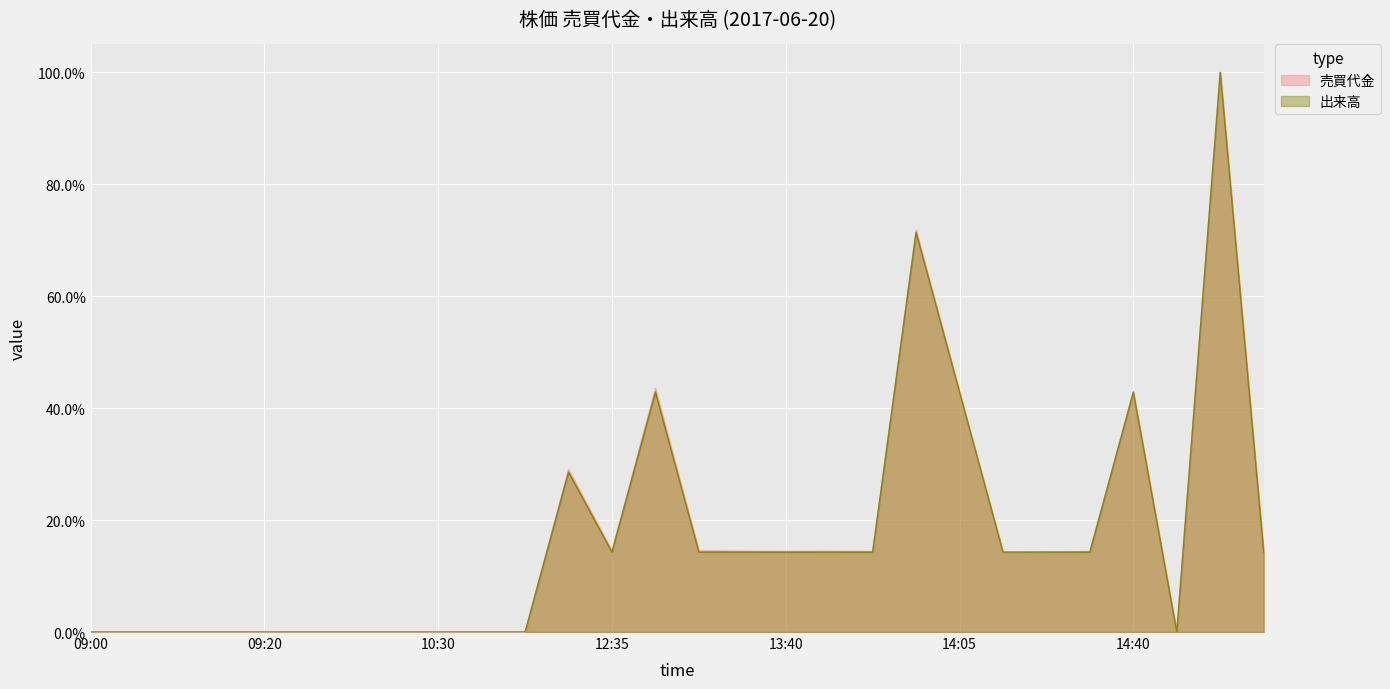

Where do 出来高 and 売買代金 first cross each other?

14:00 and 14:05